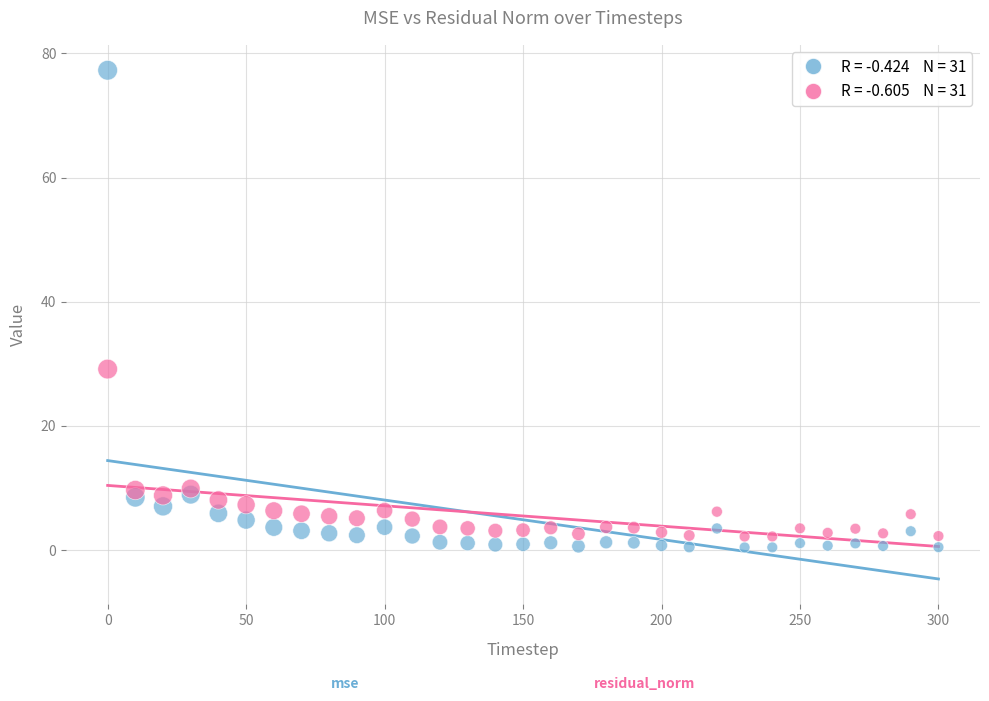

Across all data points, what is the range of X values (max minus min)?

300.0